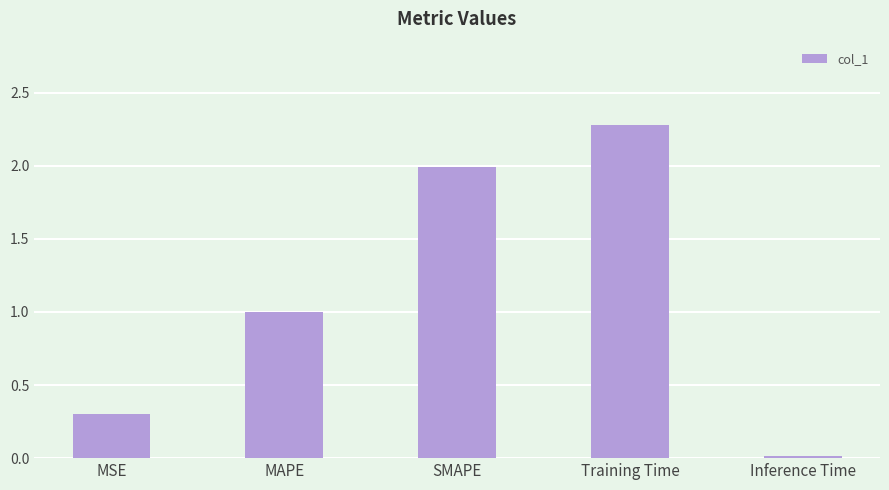

Is it true that the value at Training Time is 3.5?

False